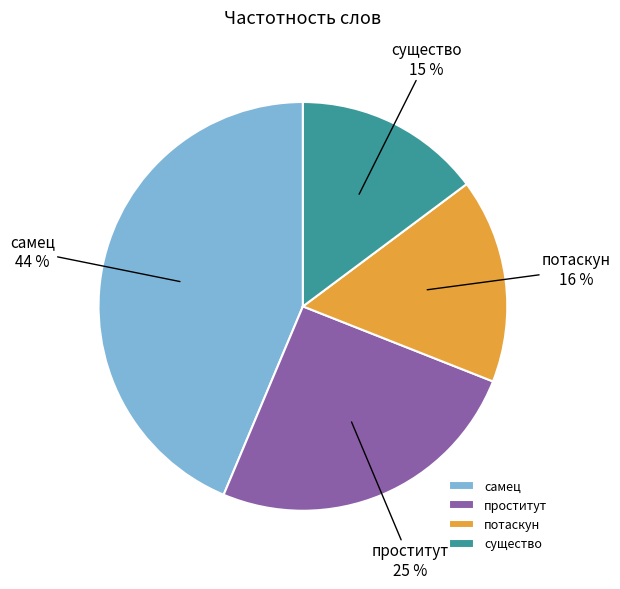

Does существо represent more than half of the total?

No